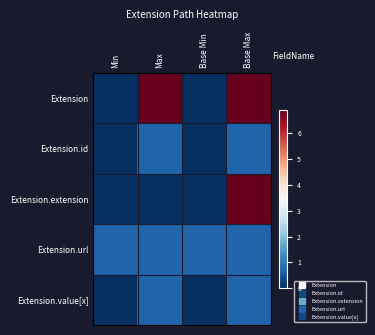

Rank the series at Base Max from lowest to highest value.

Extension.id, Extension.url, Extension.value[x], Extension, Extension.extension